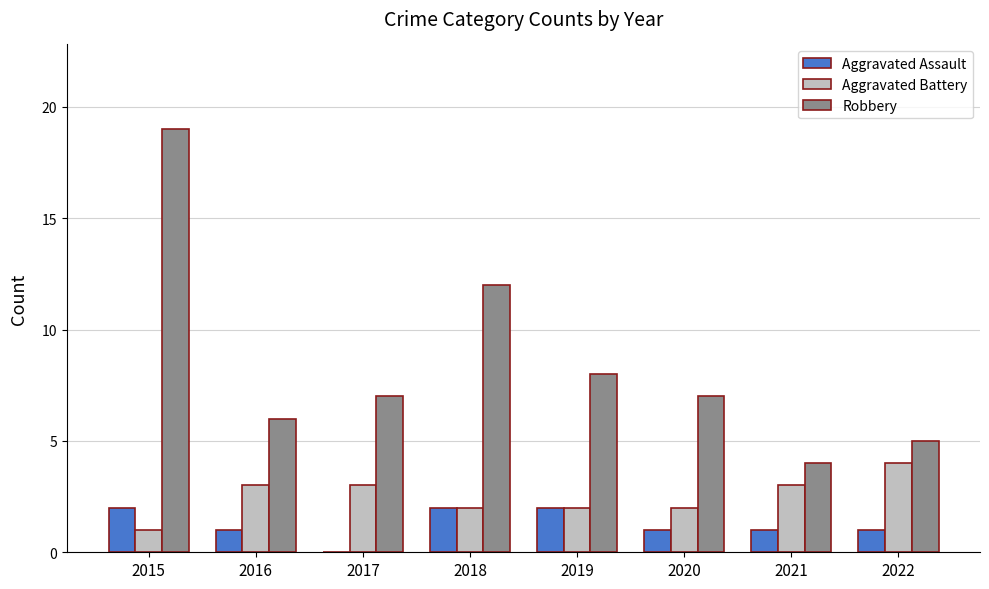

What is the maximum value shown in the chart?

19